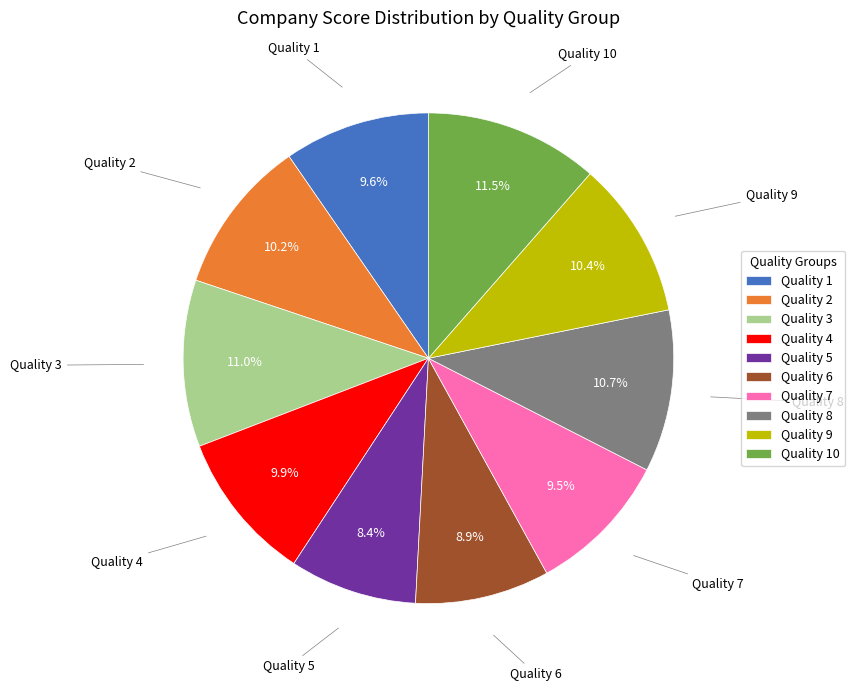

Between Quality 6 and Quality 7, which is larger?

Quality 7